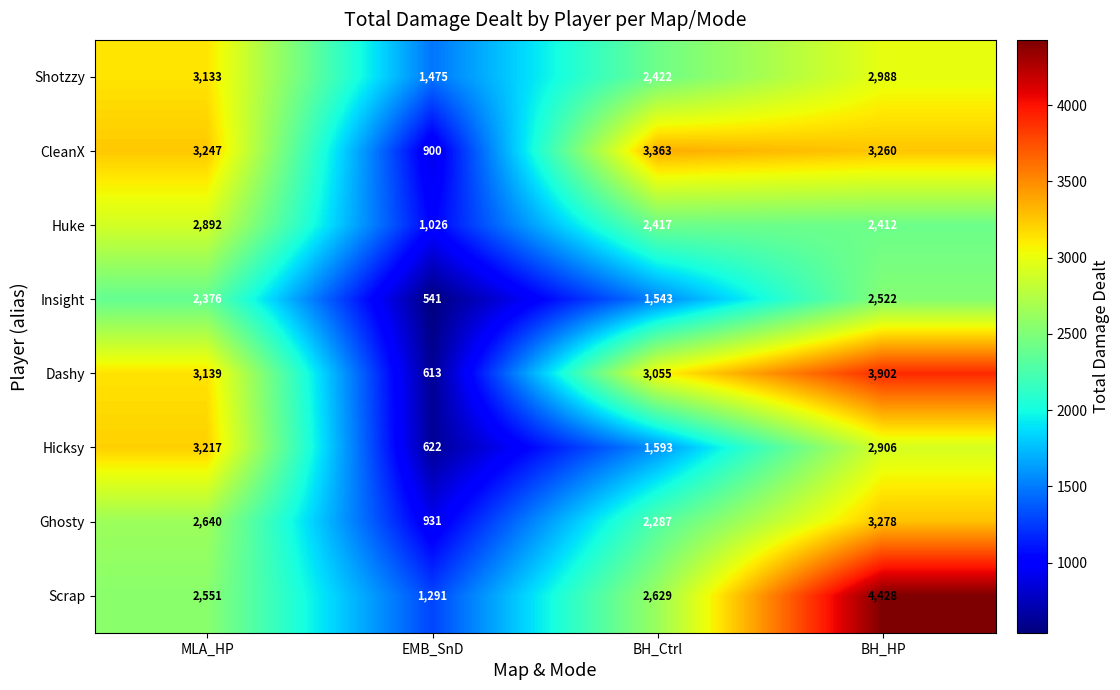

Where is Scrap nearest to the value 2859?

BH_Ctrl